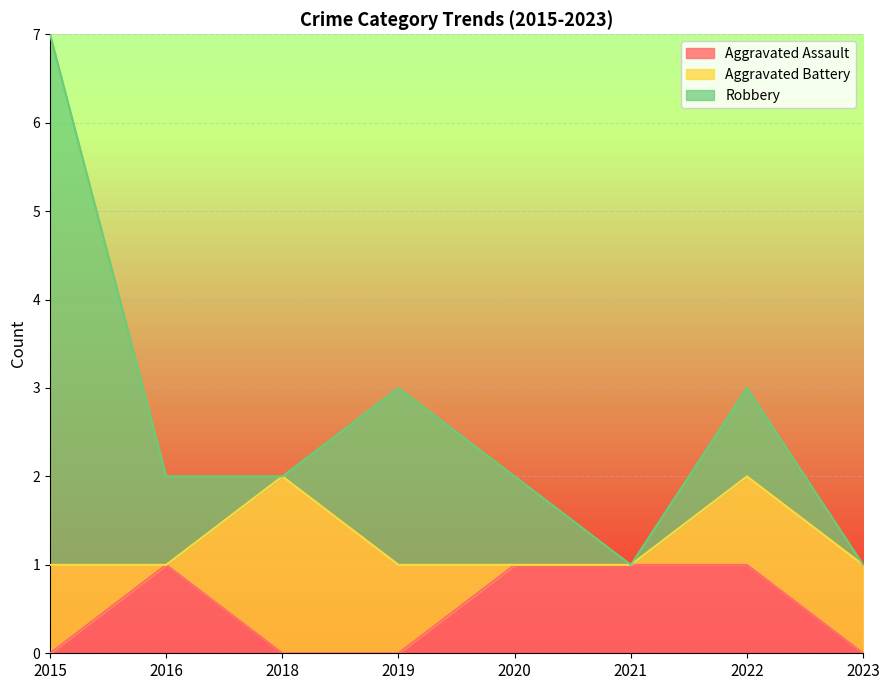

True or false: Robbery and Aggravated Assault cross at least once.

False